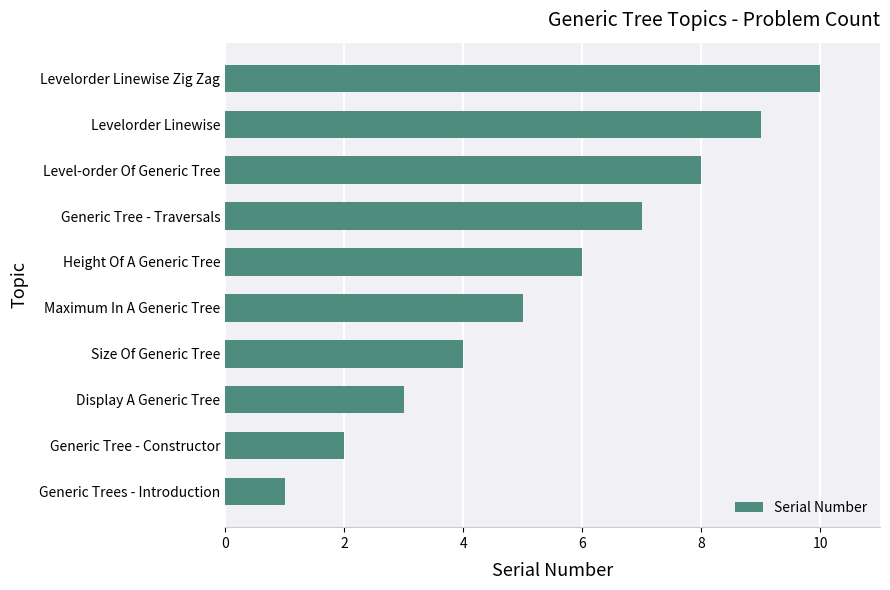

List the labels in order of value, largest first.

Levelorder Linewise Zig Zag, Levelorder Linewise, Level-order Of Generic Tree, Generic Tree - Traversals, Height Of A Generic Tree, Maximum In A Generic Tree, Size Of Generic Tree, Display A Generic Tree, Generic Tree - Constructor, Generic Trees - Introduction